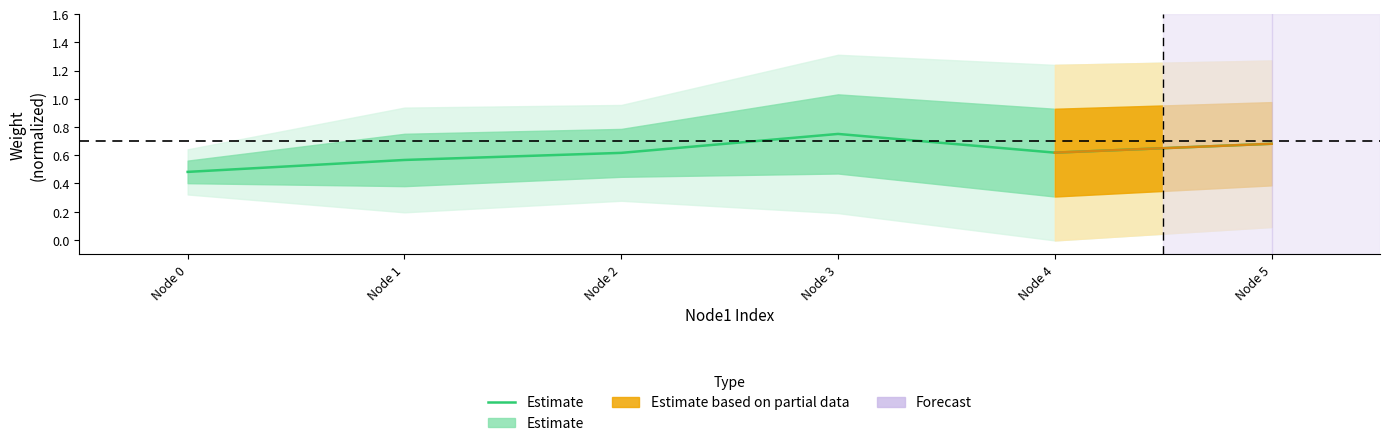

How many series are shown in this chart?

1